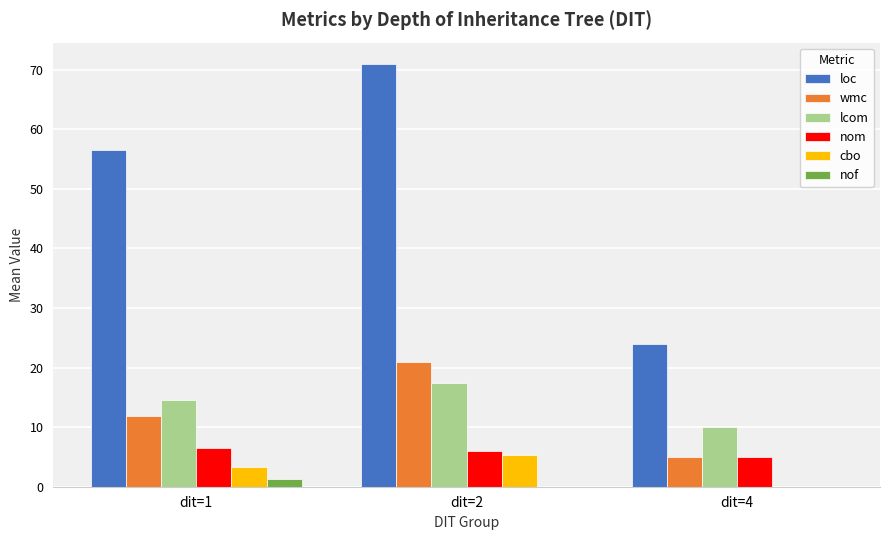

The loc series shows 24.0 at dit=4. True or false?

True